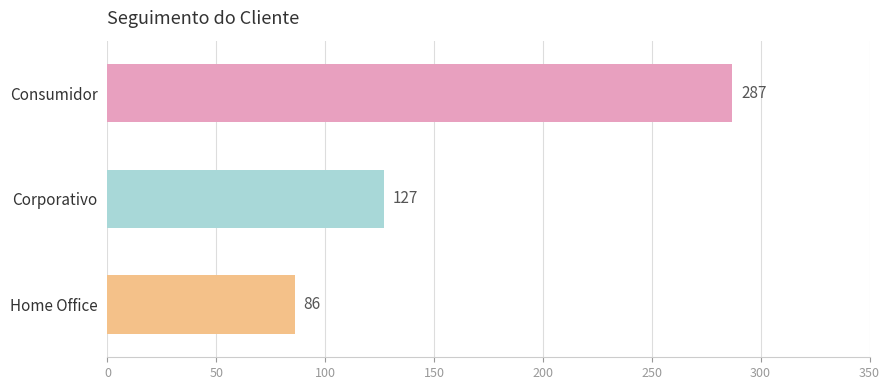

The chart shows a value of 120 at Home Office. True or false?

False